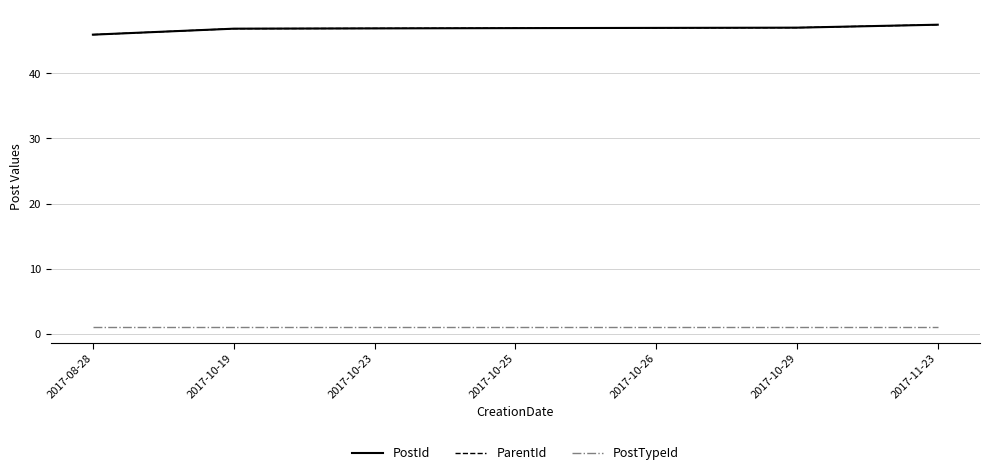

What is the label of the 2nd point from the left?

2017-10-19